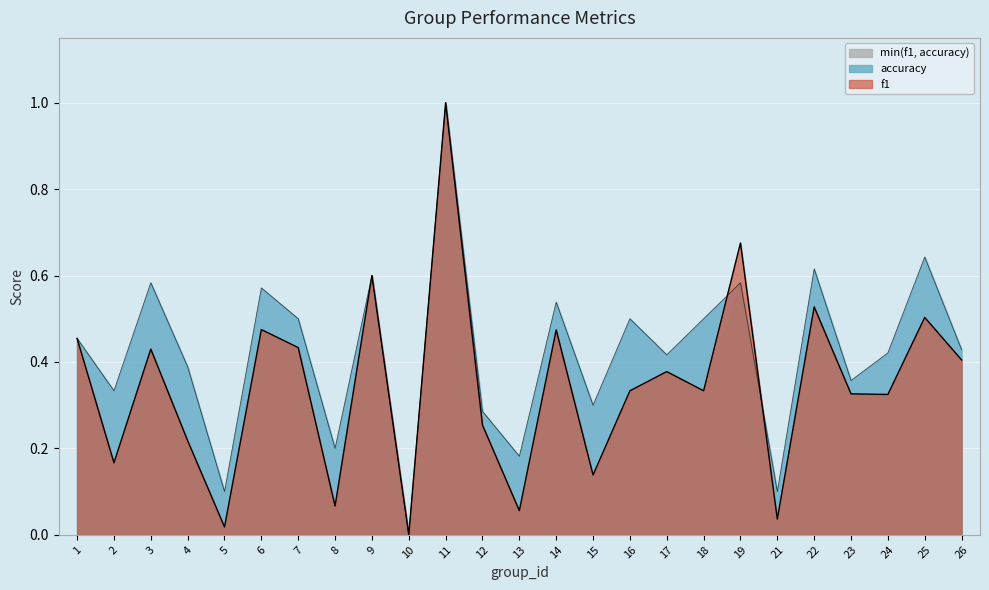

How many data points in accuracy are above 0?

24